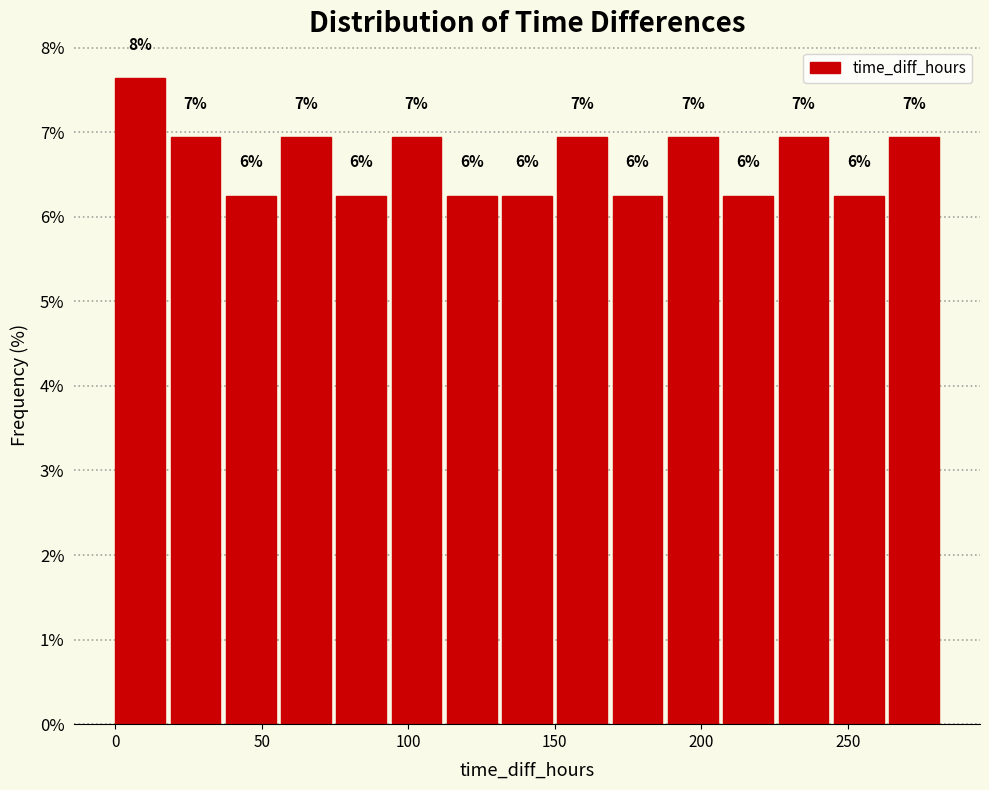

Read against the x-axis, roughly where is the centre of the tallest bar?

10